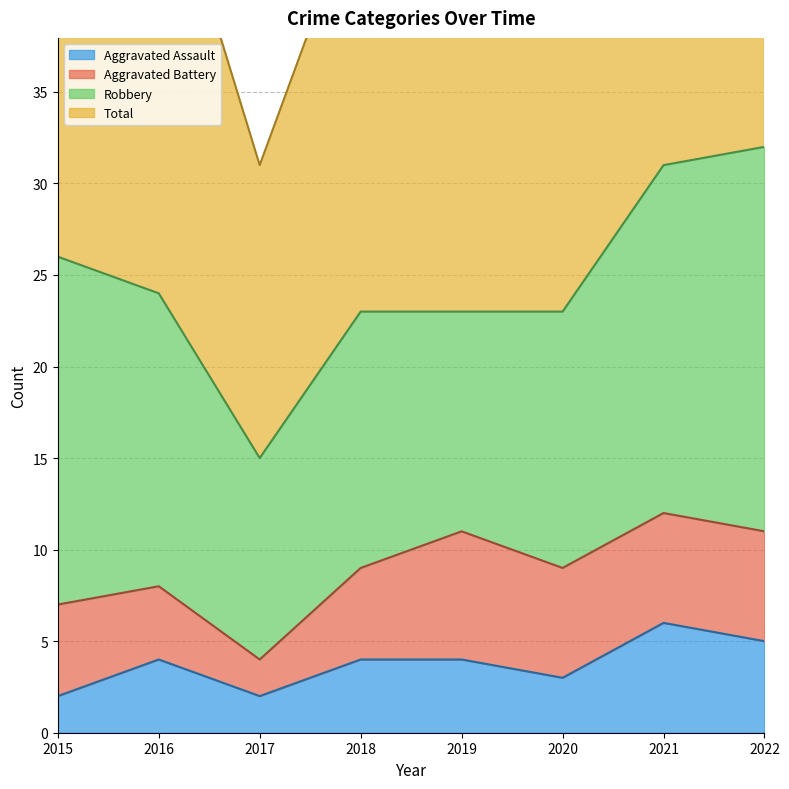

At which category is the sum across all series the highest?

2022